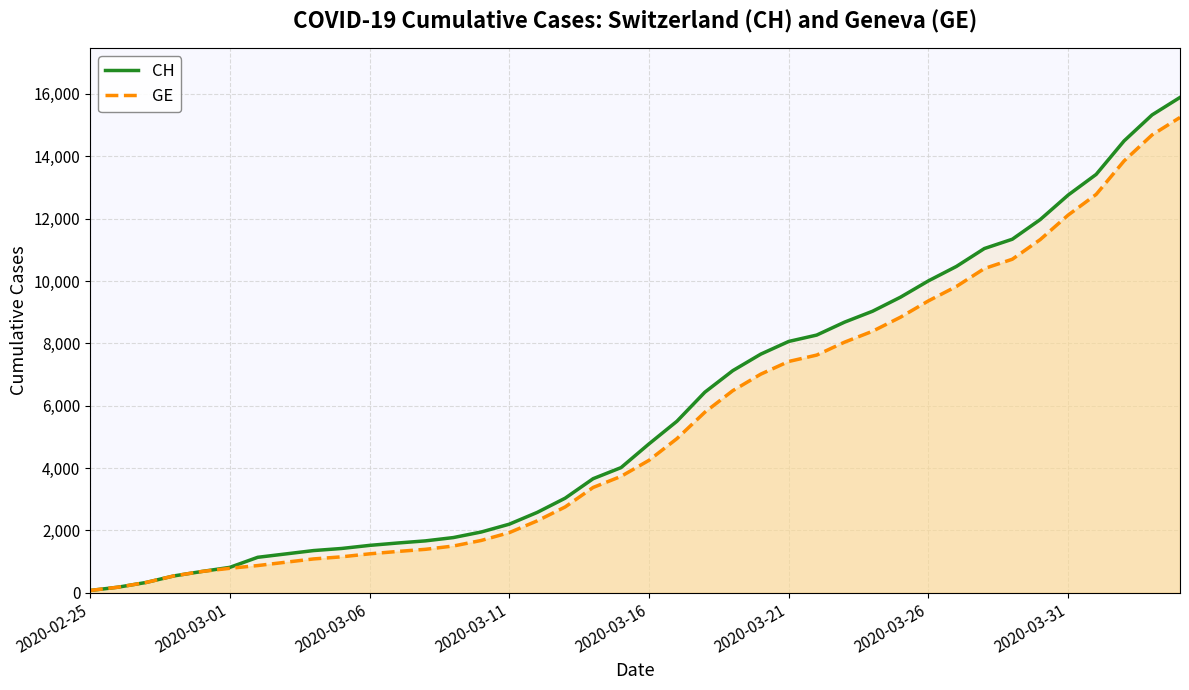

What is the difference between the maximum and minimum values in the CH series?

15815